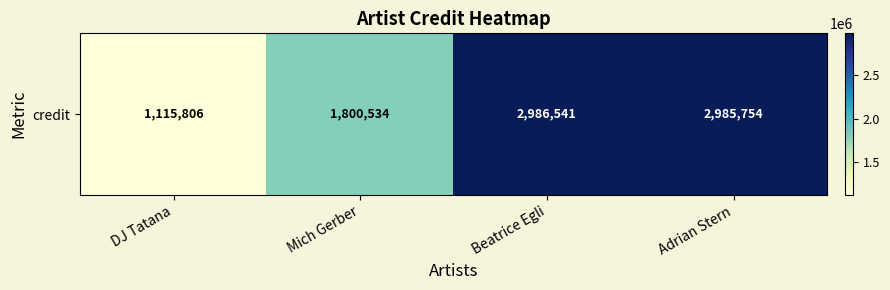

What is the smallest value displayed?

1115806